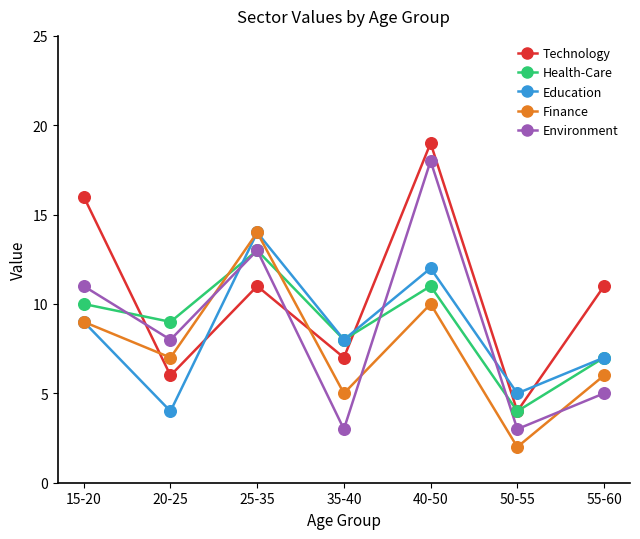

Which series has the largest total across all categories?

Technology